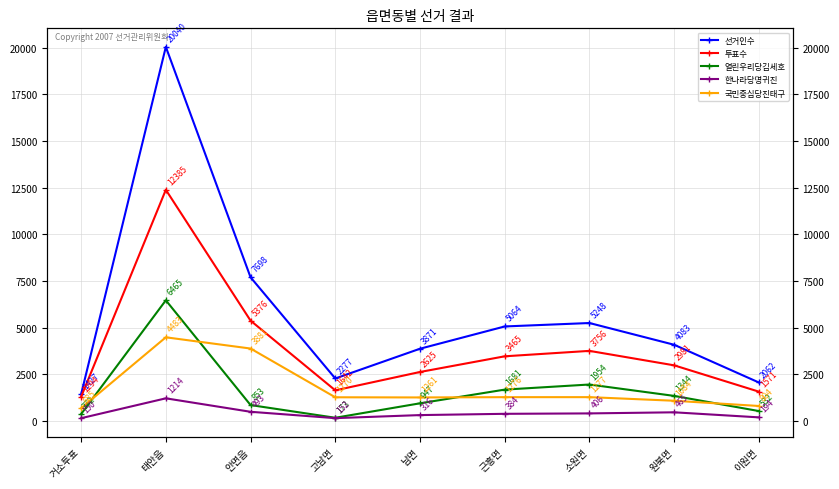

Count the number of data series in this chart.

5